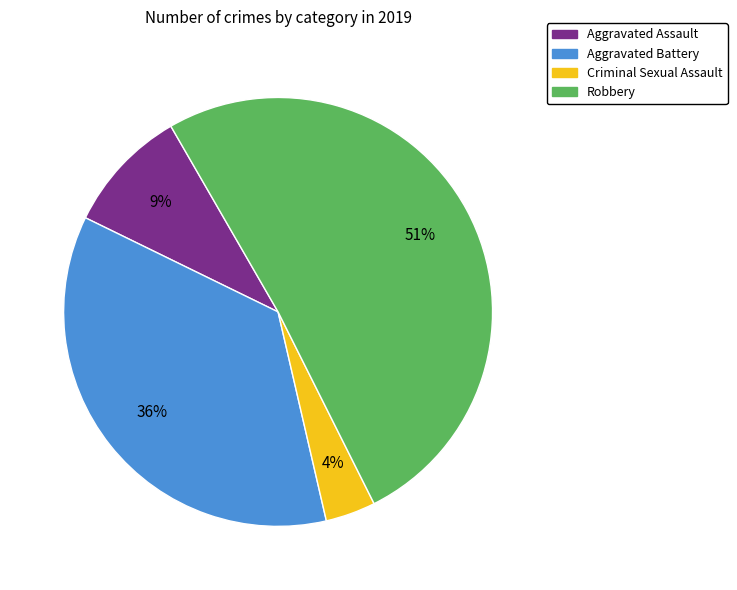

Which category has the smallest portion of the pie?

Criminal Sexual Assault